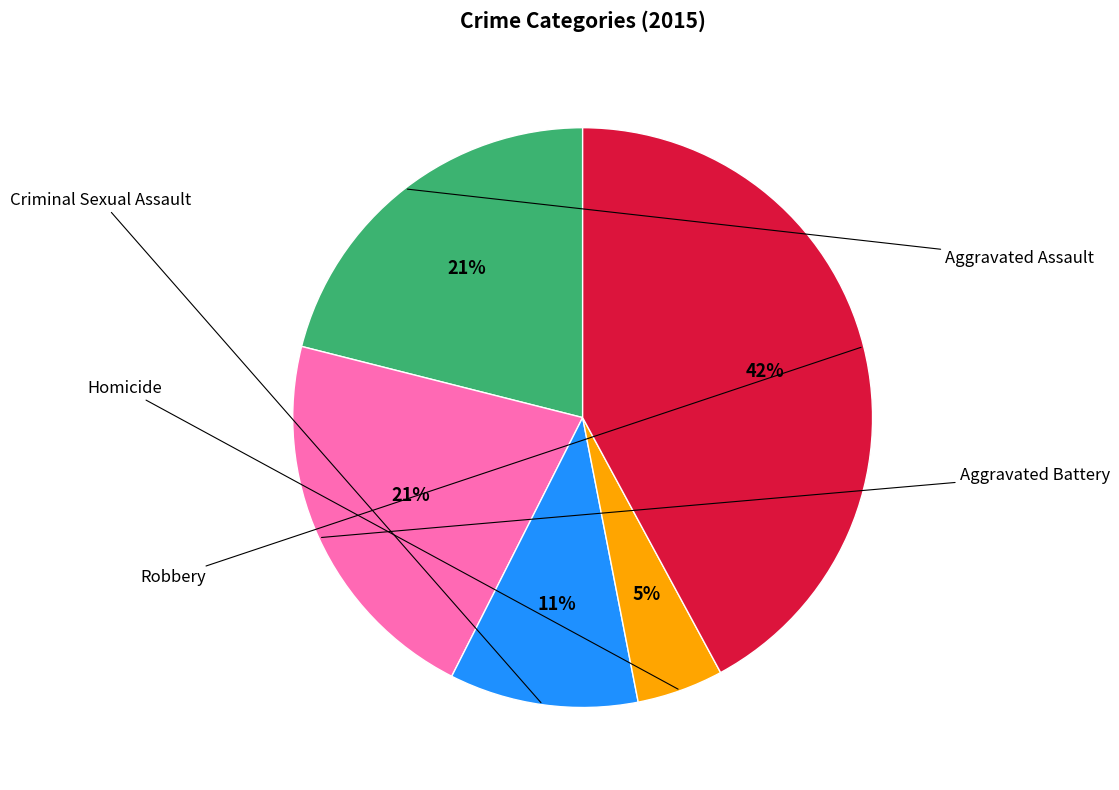

To the nearest percent, what is the difference between the Criminal Sexual Assault and Homicide slice percentages?

6%